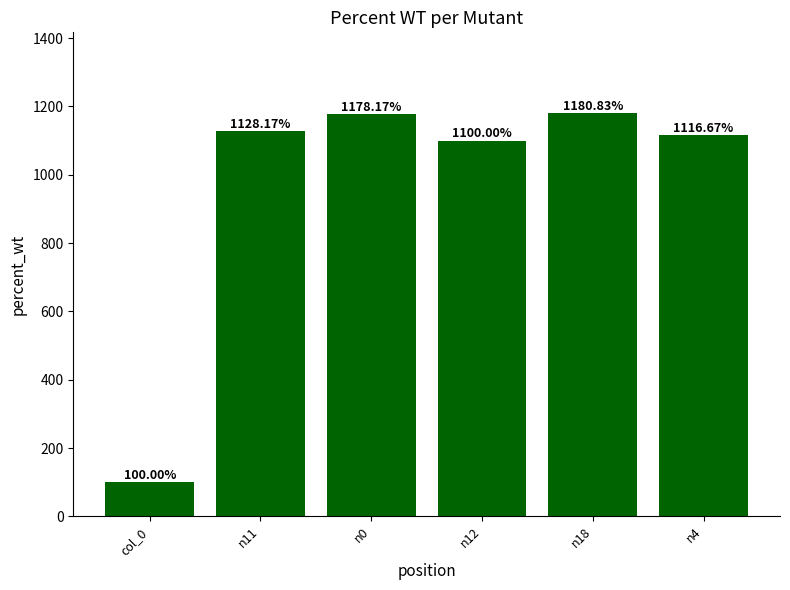

Count the number of categories in the chart.

6